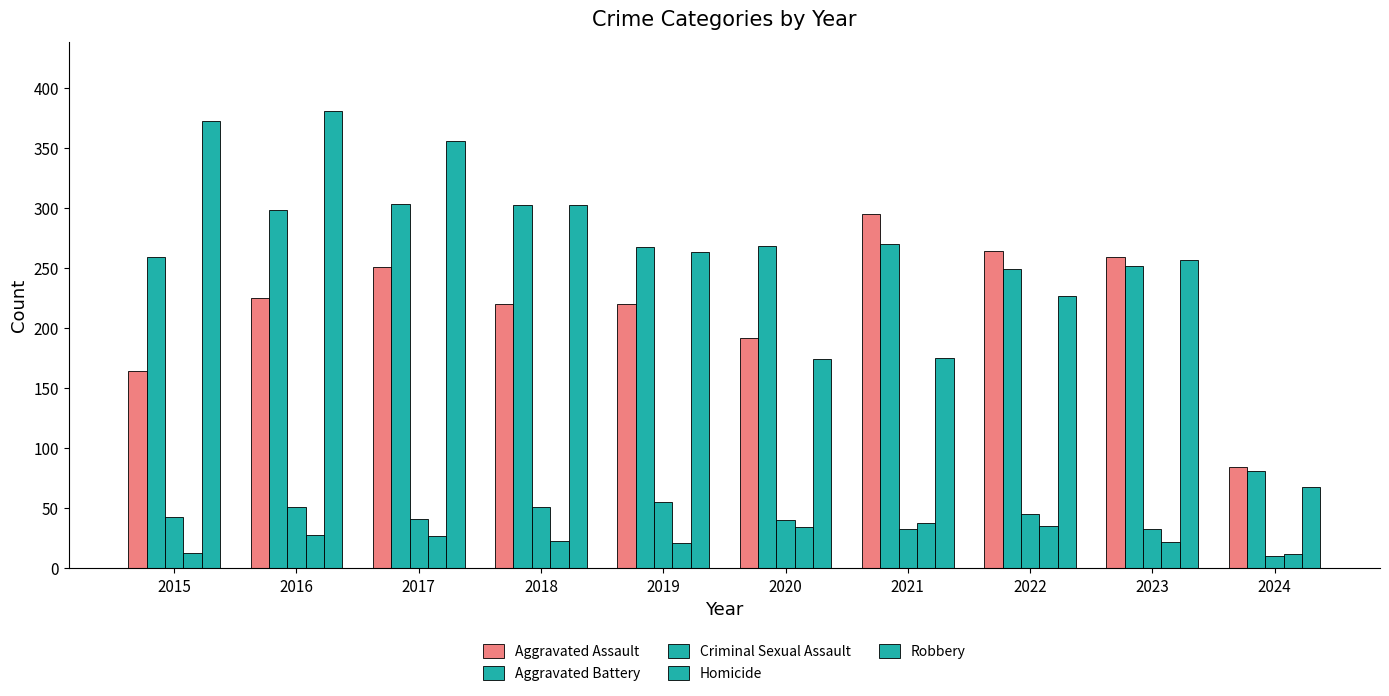

Is the value of Aggravated Assault at 2015 greater than the value of Criminal Sexual Assault at 2017?

Yes